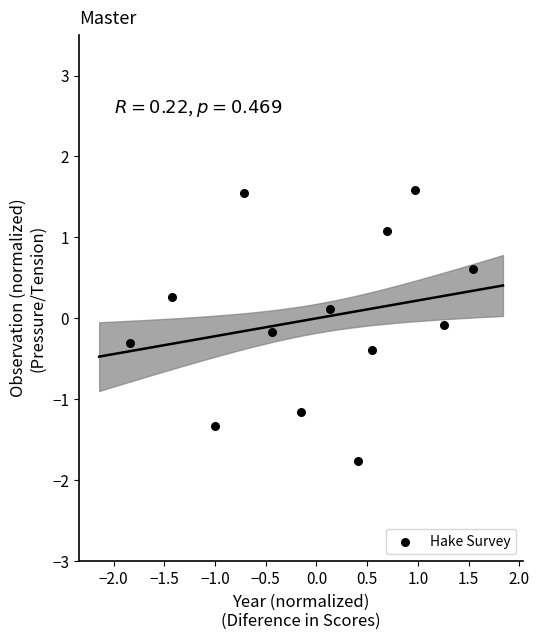

What is the range of Y values (max minus min)?

3.3